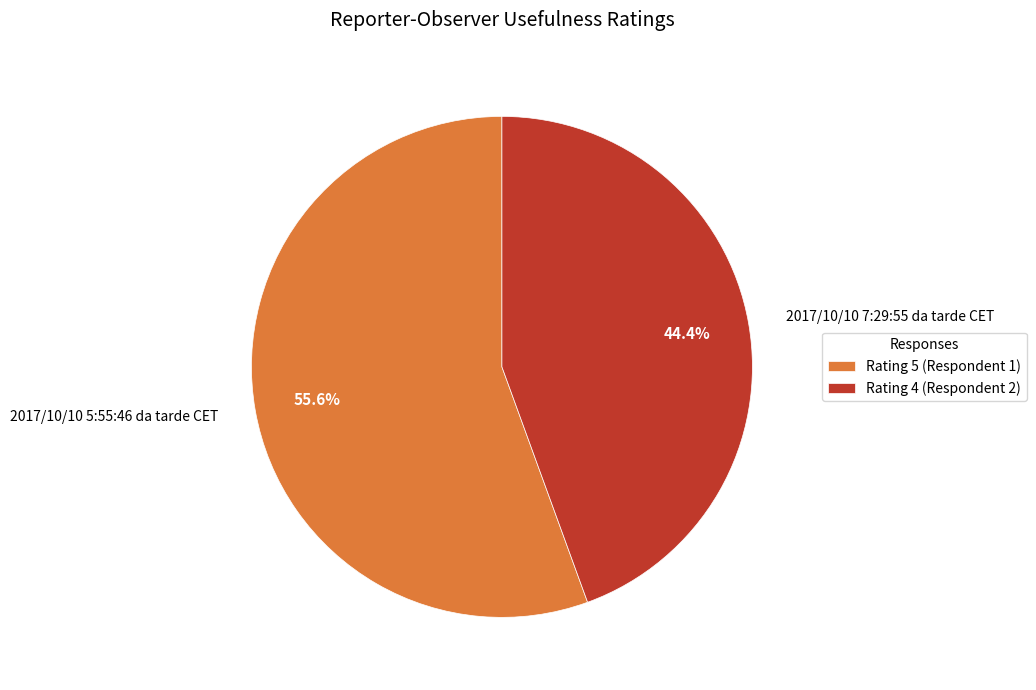

To the nearest percent, what is the combined percentage of 2017/10/10 5:55:46 da tarde CET and 2017/10/10 7:29:55 da tarde CET?

100%